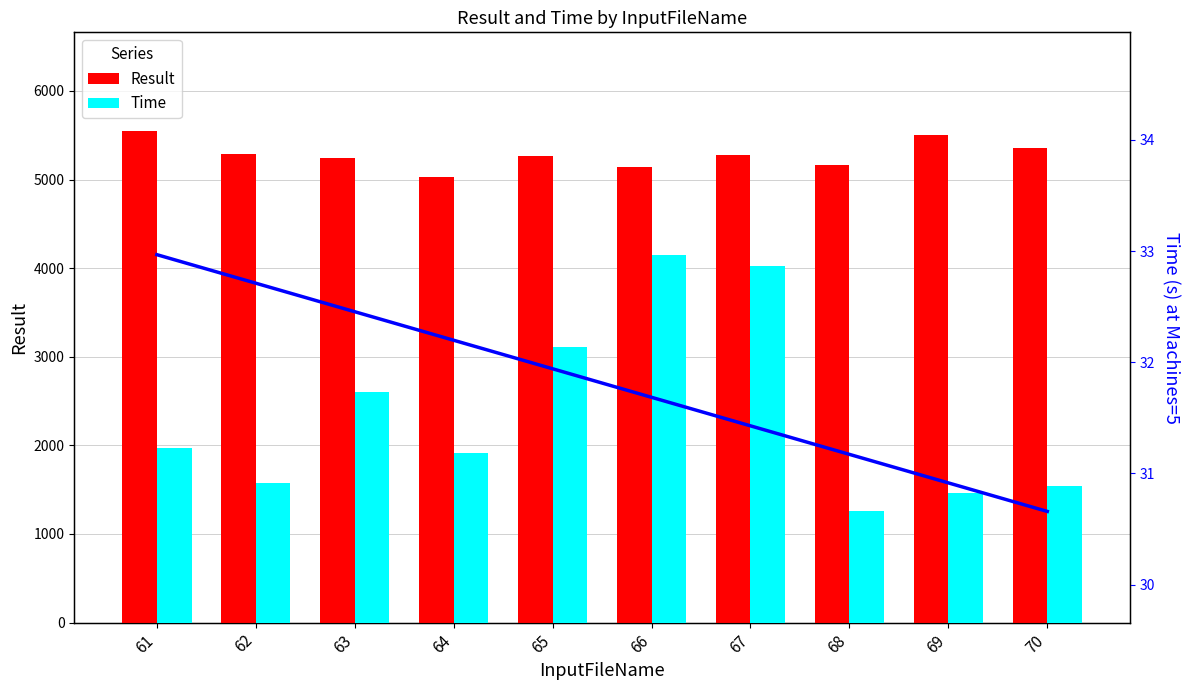

The value of Result at 66 is 5139.0. True or false?

True